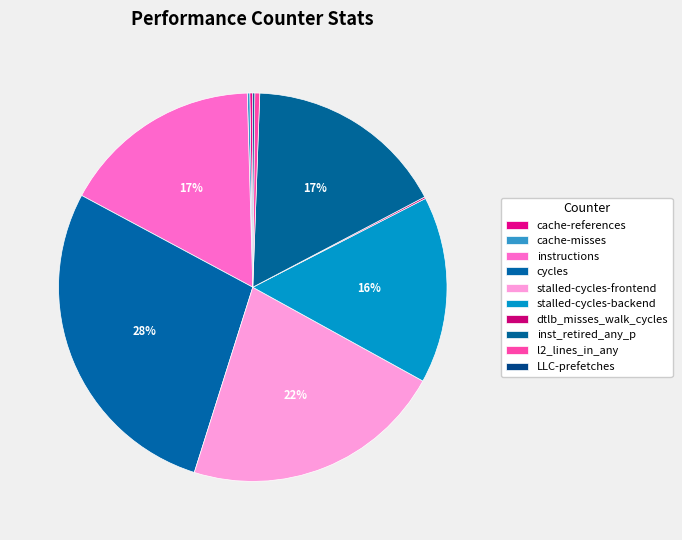

What is the largest slice in the pie chart?

cycles